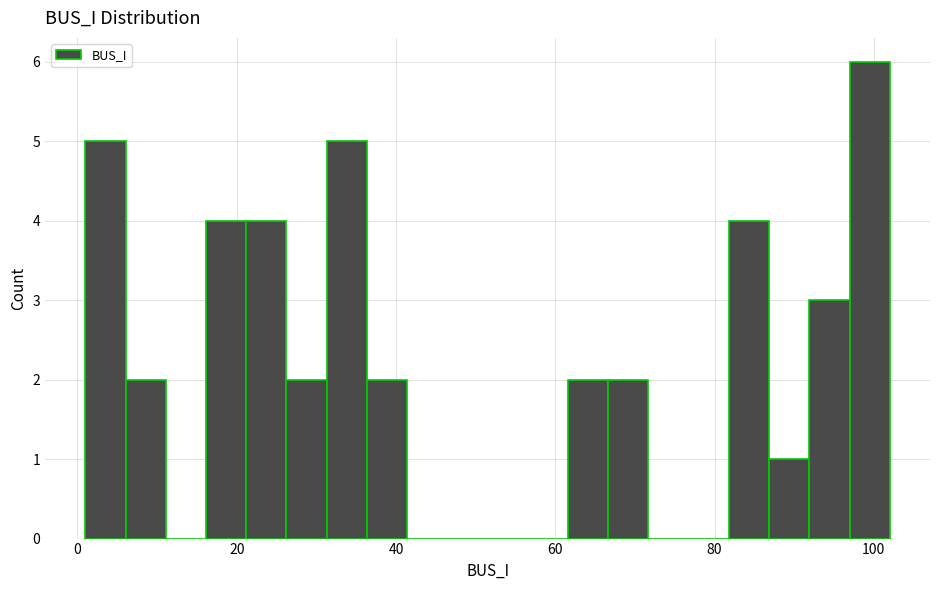

Read against the x-axis, roughly where is the centre of the tallest bar?

100